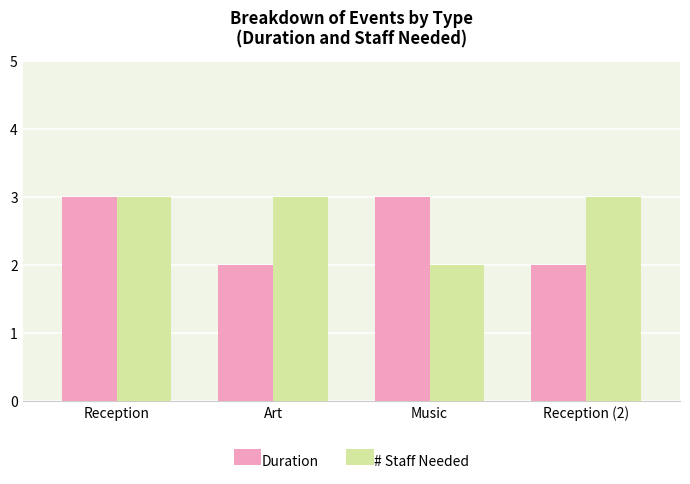

What is the difference between the second highest and second lowest values in the Duration series?

1